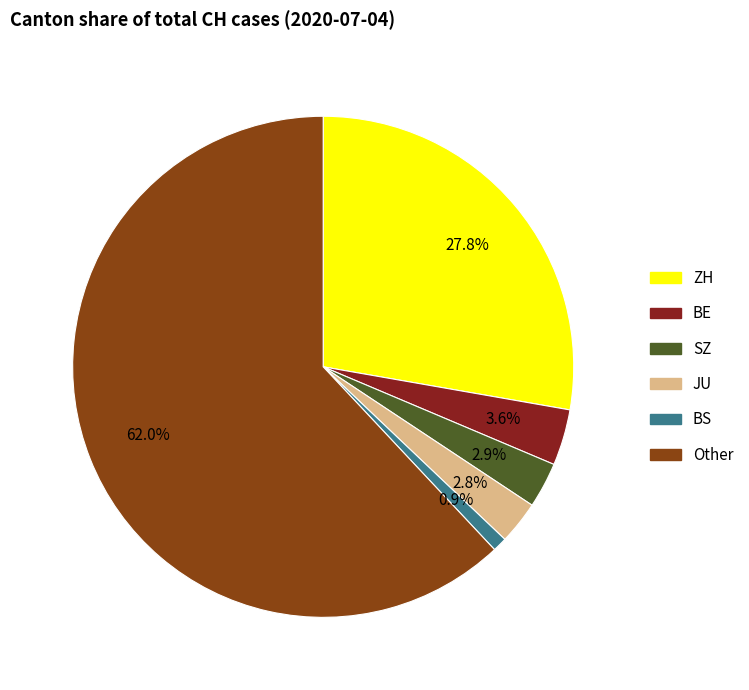

To the nearest percent, what is the difference between the largest and smallest slice percentages?

61%